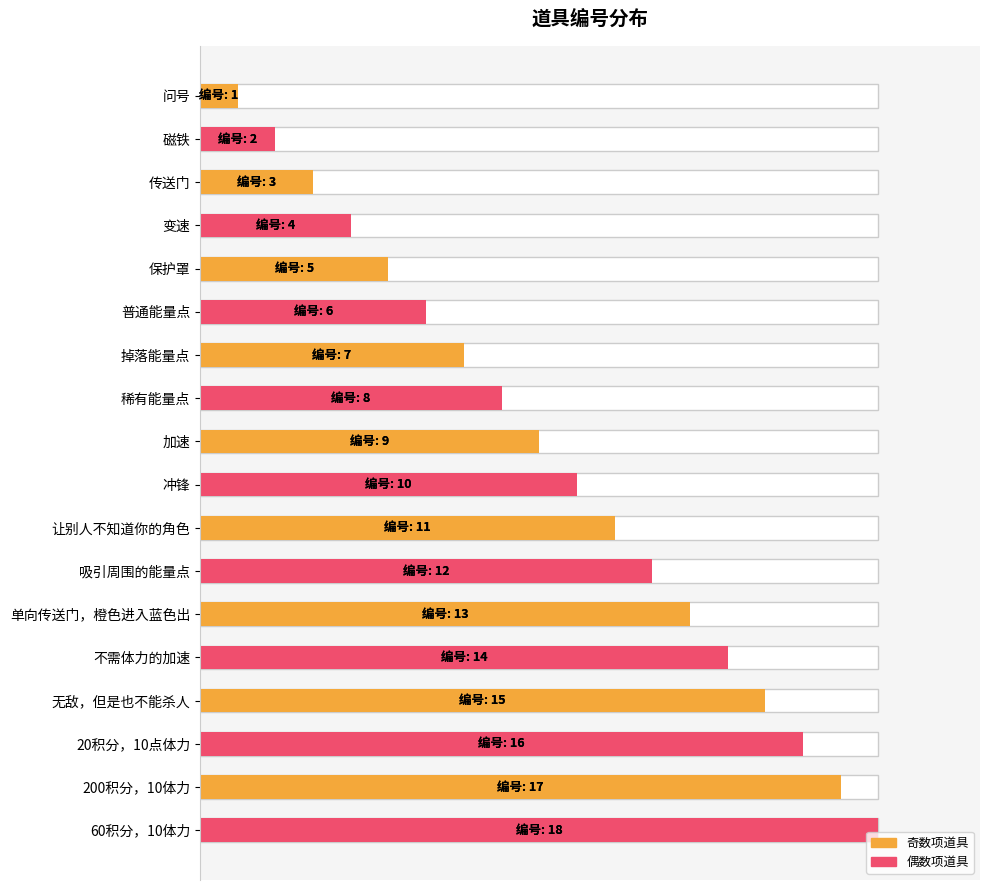

Does the chart contain any negative values?

No